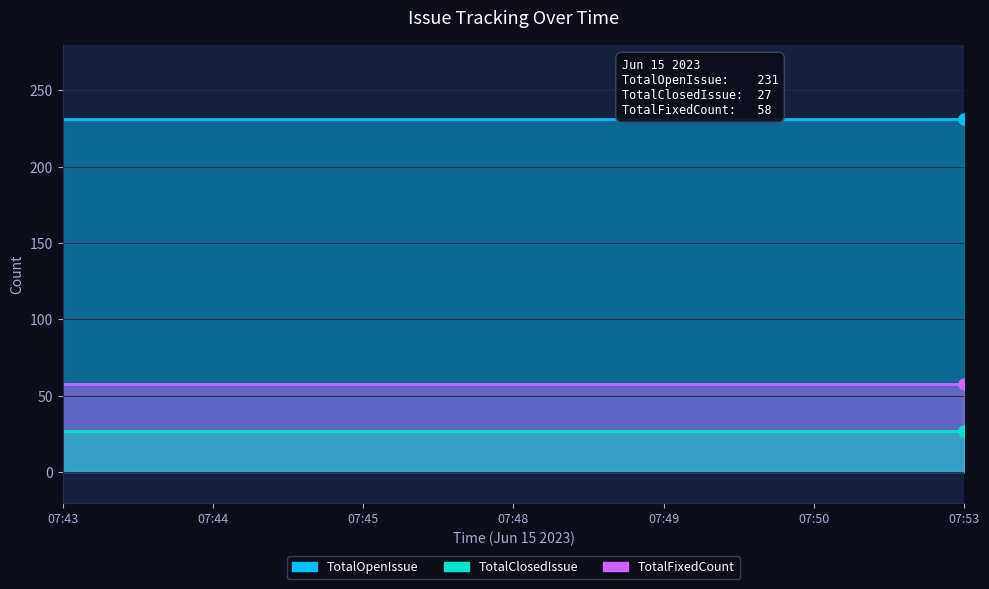

True or false: TotalClosedIssue and TotalOpenIssue intersect in this chart.

False